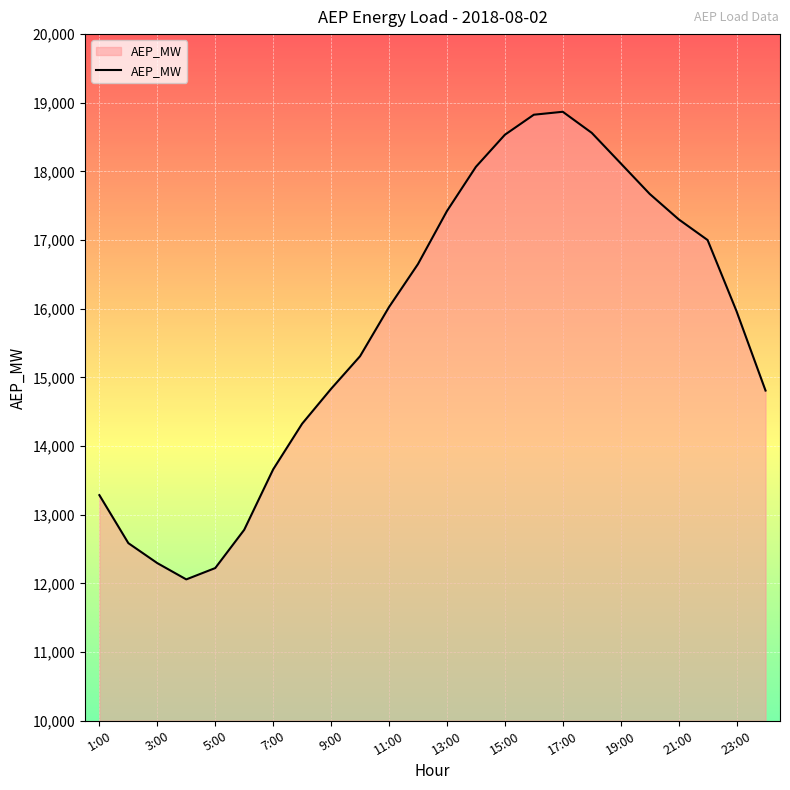

What is the smallest value displayed?

12059